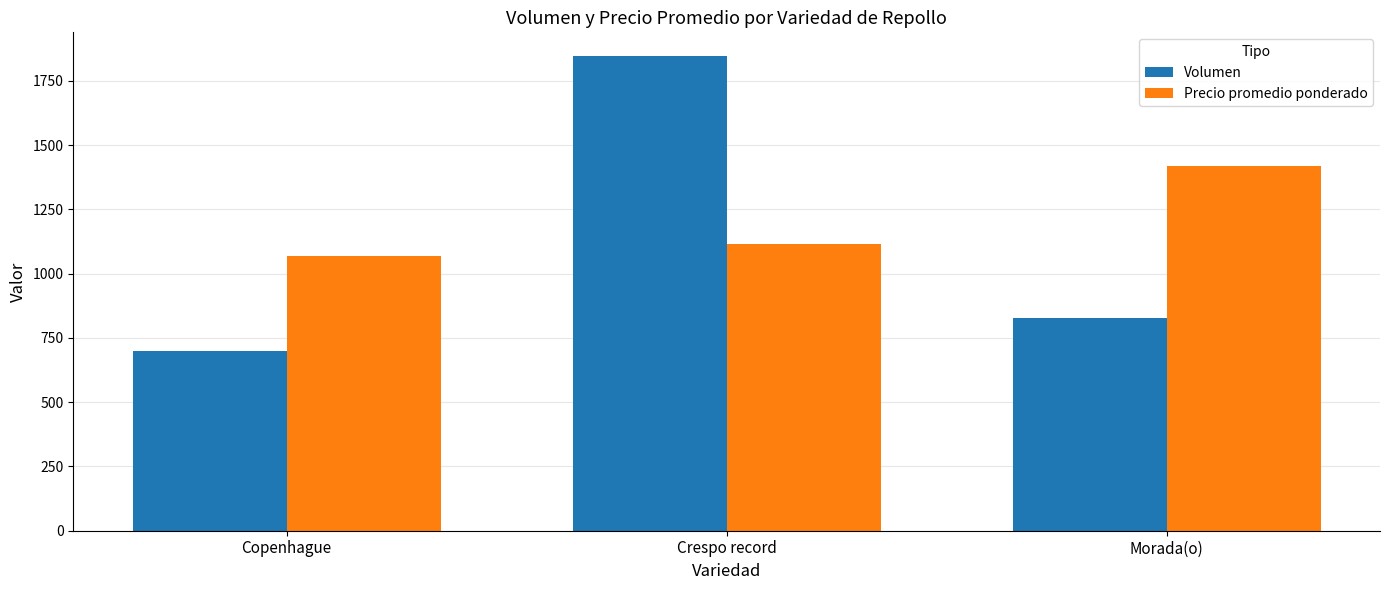

Which series has the largest range (max minus min)?

Volumen